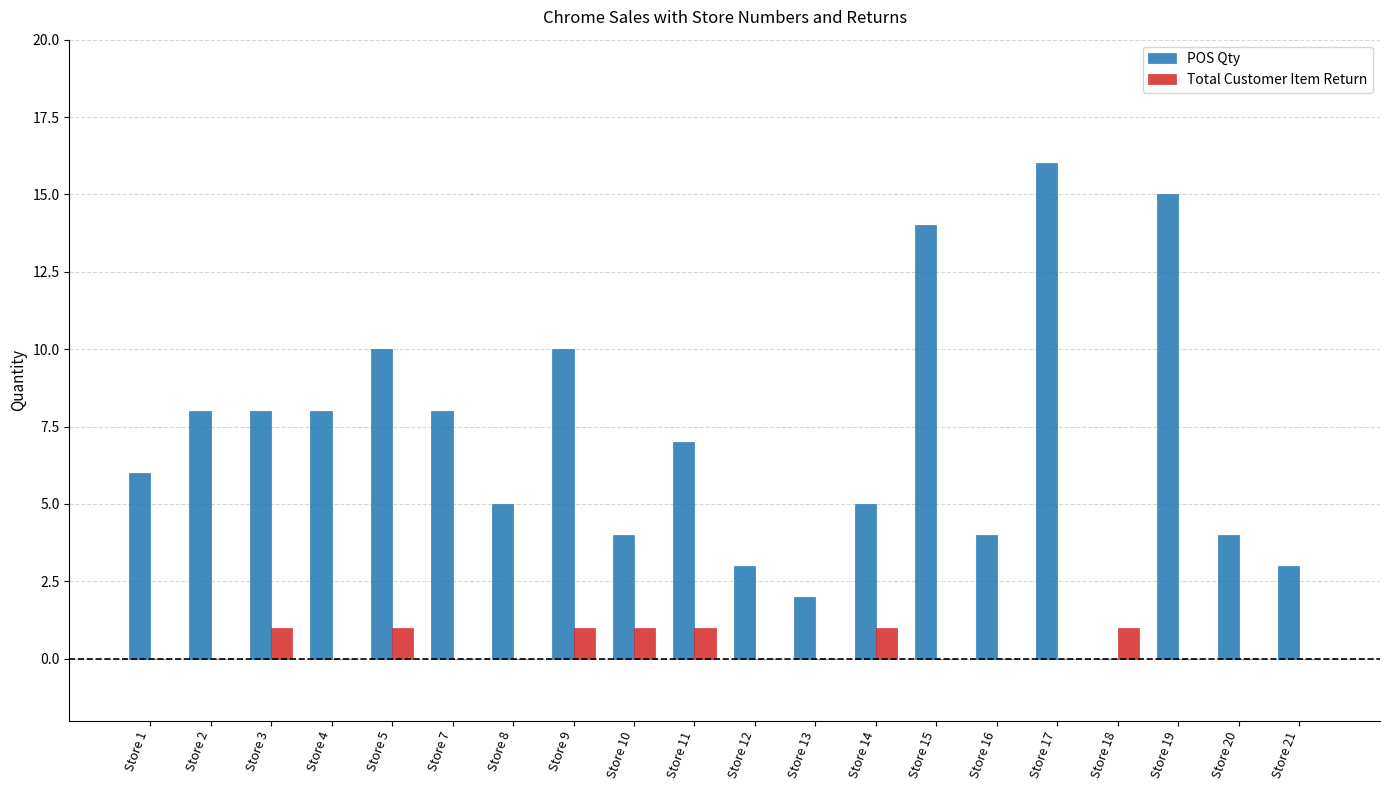

Reading right to left, transcribe all the data shown in this chart.

POS Qty: Store 21=3	Store 20=4	Store 19=15	Store 18=0	Store 17=16	Store 16=4	Store 15=14	Store 14=5	Store 13=2	Store 12=3	Store 11=7	Store 10=4	Store 9=10	Store 8=5	Store 7=8	Store 5=10	Store 4=8	Store 3=8	Store 2=8	Store 1=6
Total Customer Item Return: Store 21=0	Store 20=0	Store 19=0	Store 18=1	Store 17=0	Store 16=0	Store 15=0	Store 14=1	Store 13=0	Store 12=0	Store 11=1	Store 10=1	Store 9=1	Store 8=0	Store 7=0	Store 5=1	Store 4=0	Store 3=1	Store 2=0	Store 1=0